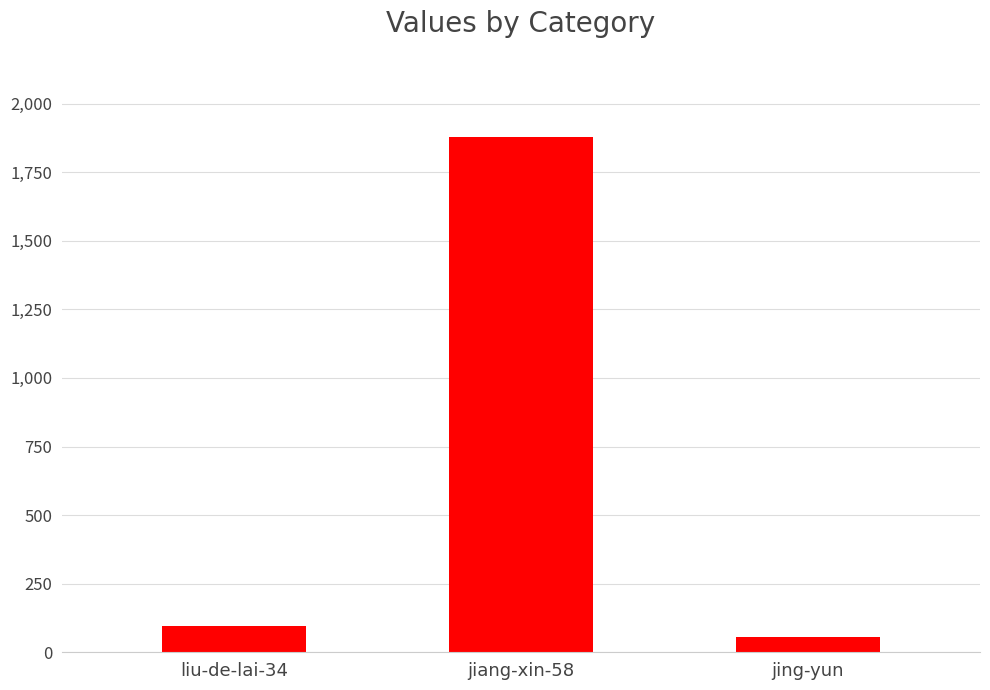

Rank the categories by value from highest to lowest.

jiang-xin-58, liu-de-lai-34, jing-yun